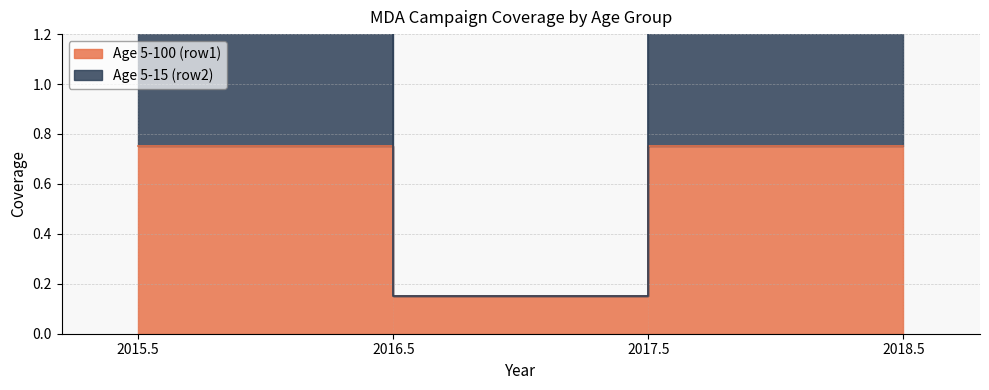

What is the value of the Age 5-100 (row1) point at the 2nd from the left?

0.1